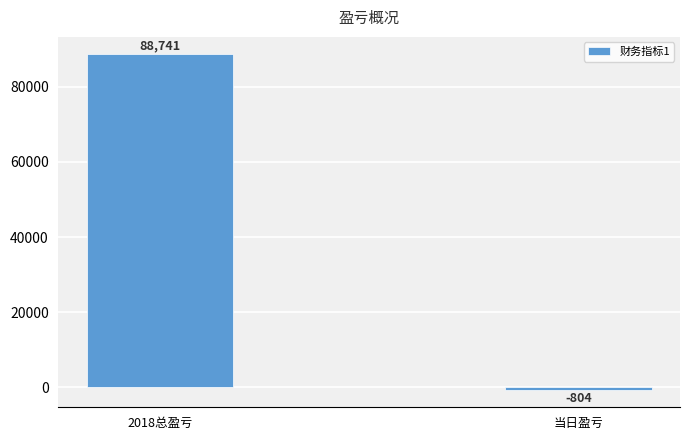

The chart shows a value of 88741 at 2018总盈亏. True or false?

True